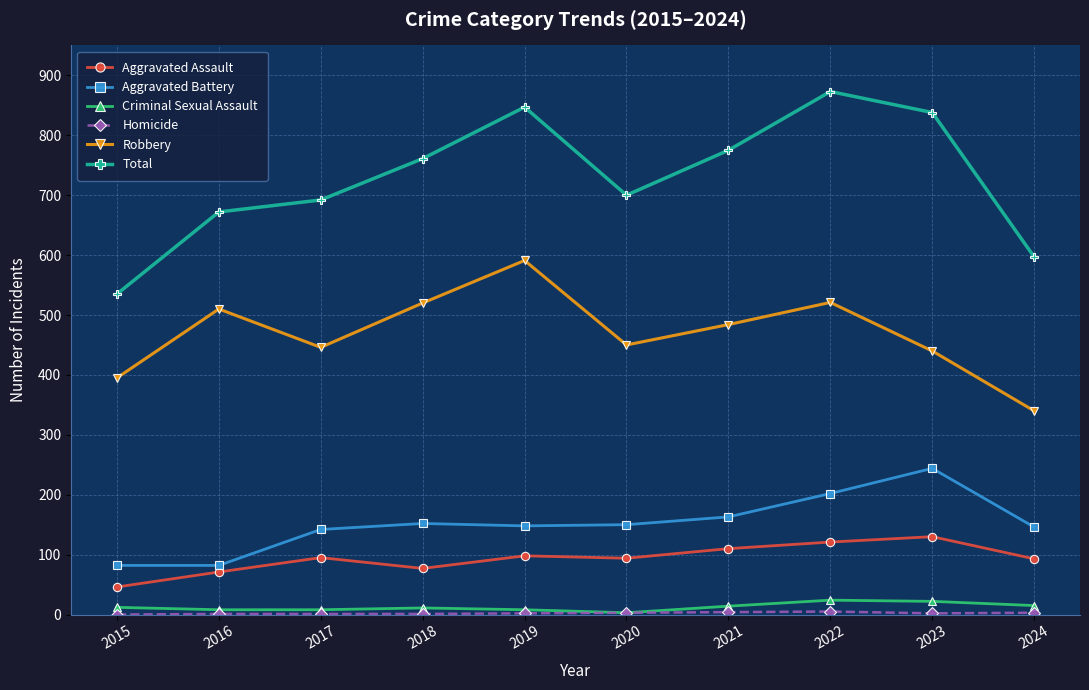

True or false: Robbery has a value of 440 at 2023.

True